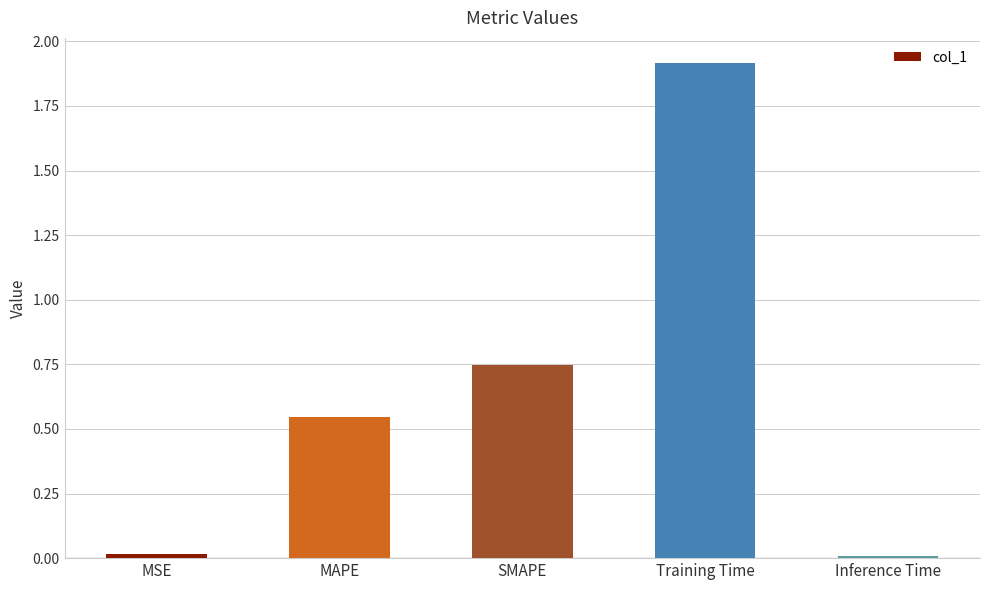

How many data points does each series have?

5